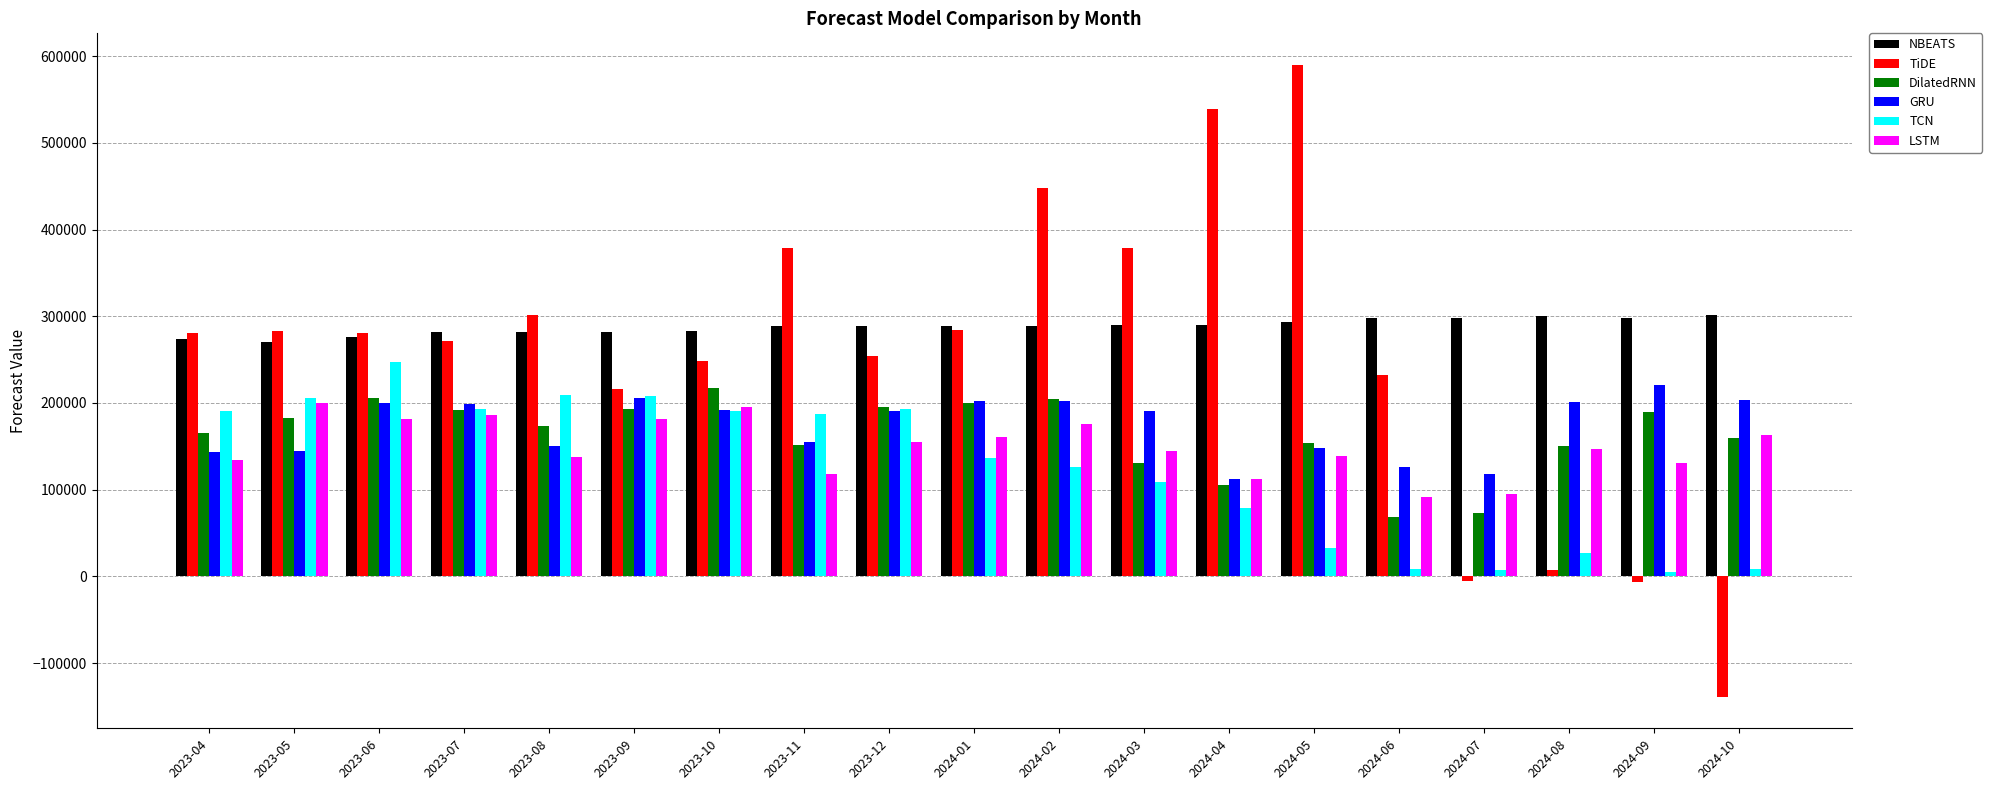

How many data points in TiDE are above 280299?

10